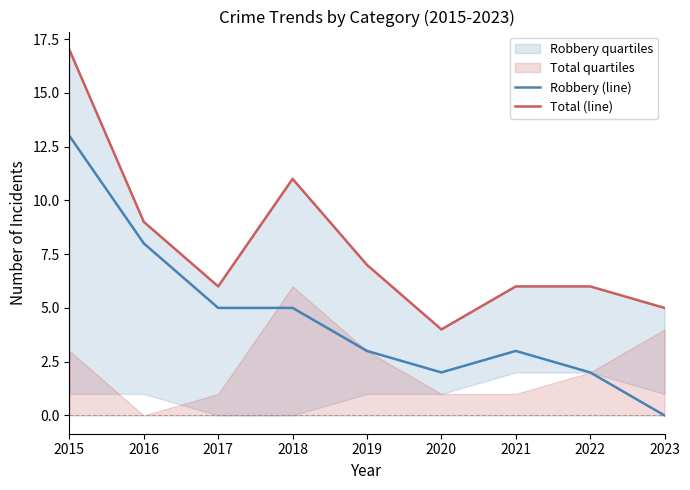

At which label is Total (line) closest to 10?

2016